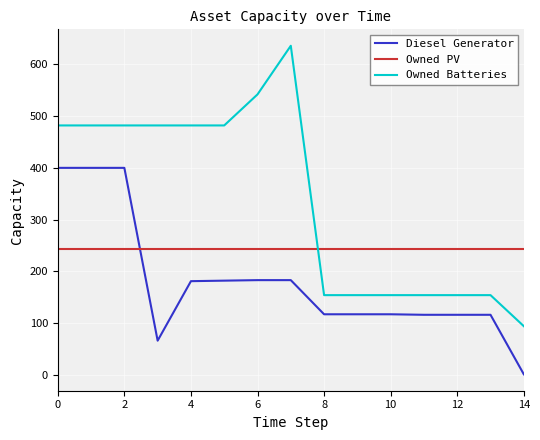

Which series has the largest total across all categories?

Owned Batteries